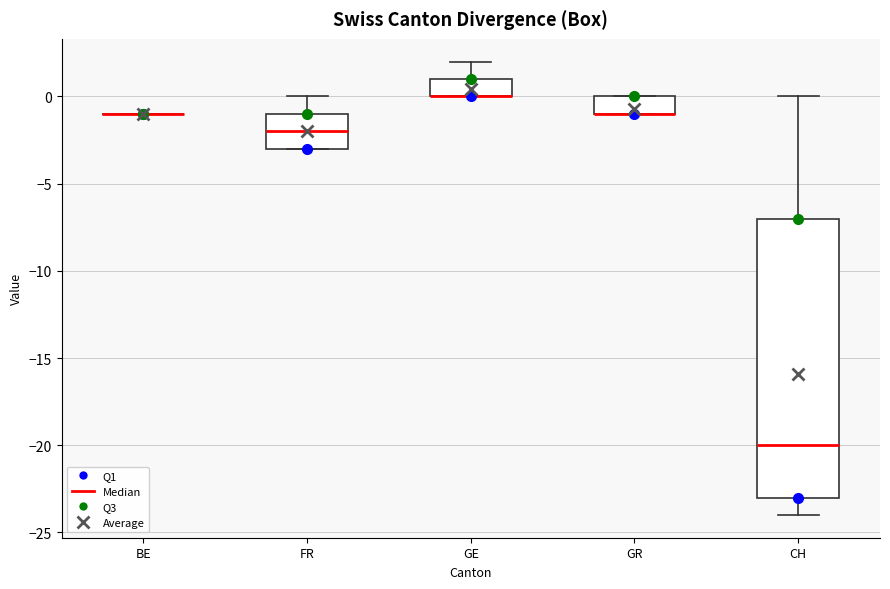

Comparing the boxes themselves (not the whiskers), which one is the tallest?

CH